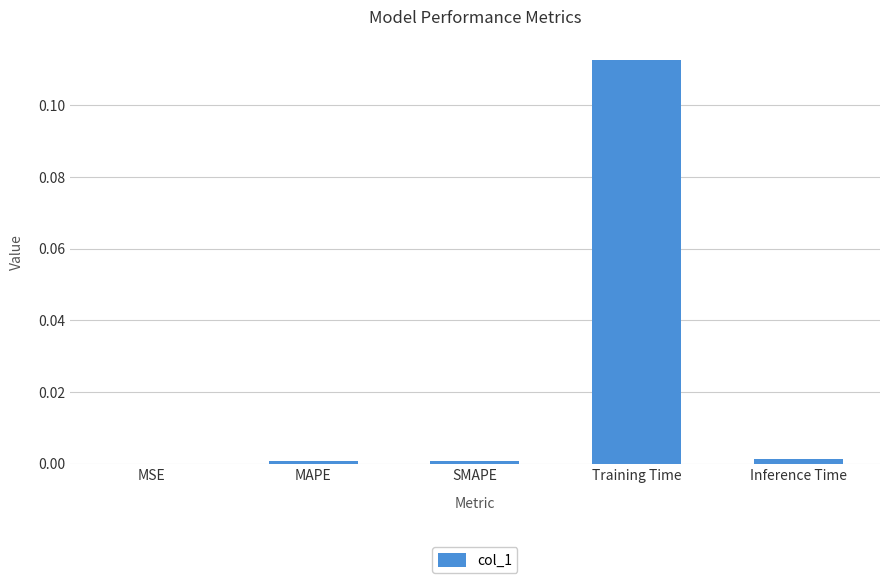

The chart shows a value of 0.0 at MSE. True or false?

True